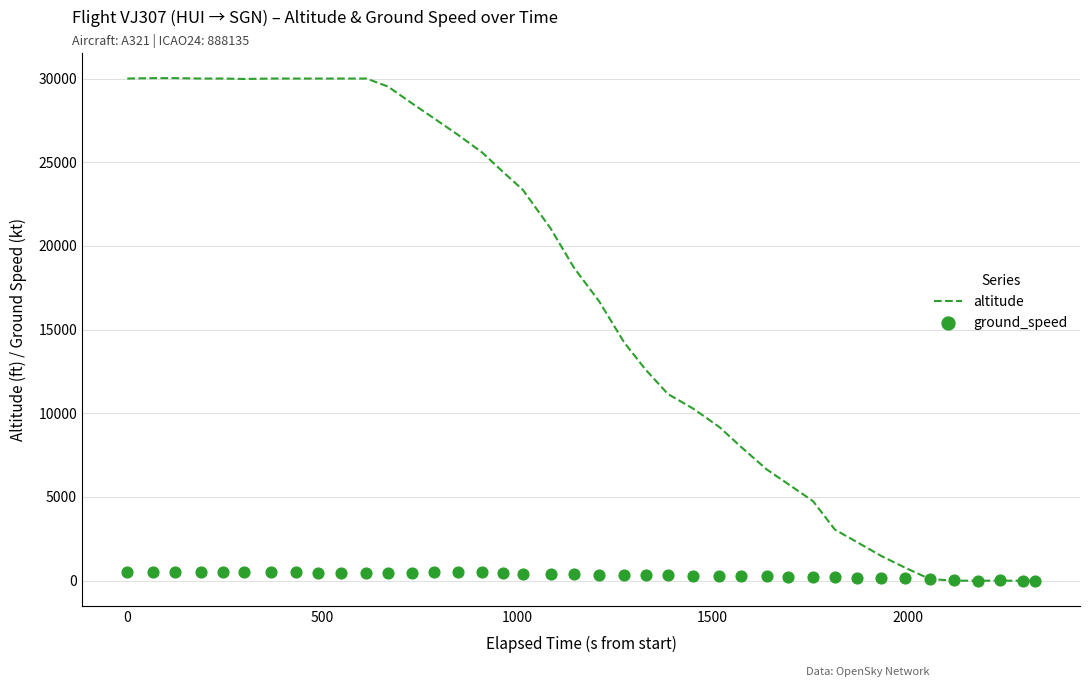

Which series reaches the minimum Y coordinate?

altitude